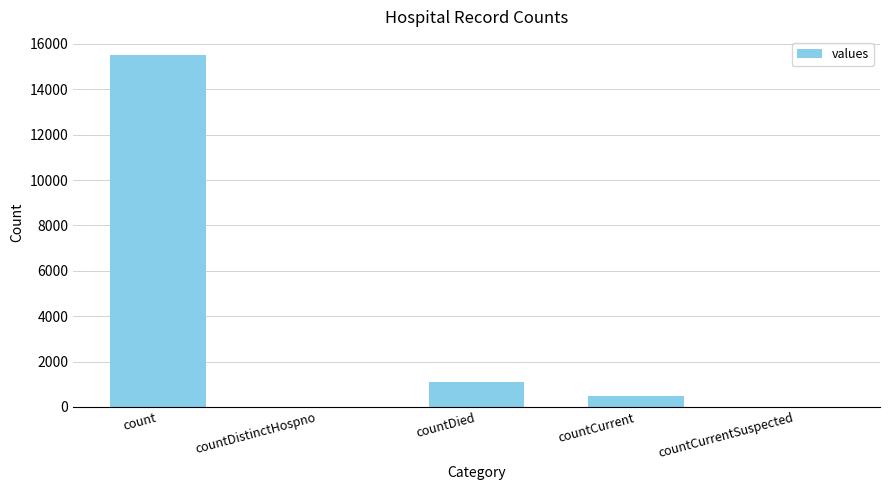

What is the change in value from countDistinctHospno to countDied?

+1083